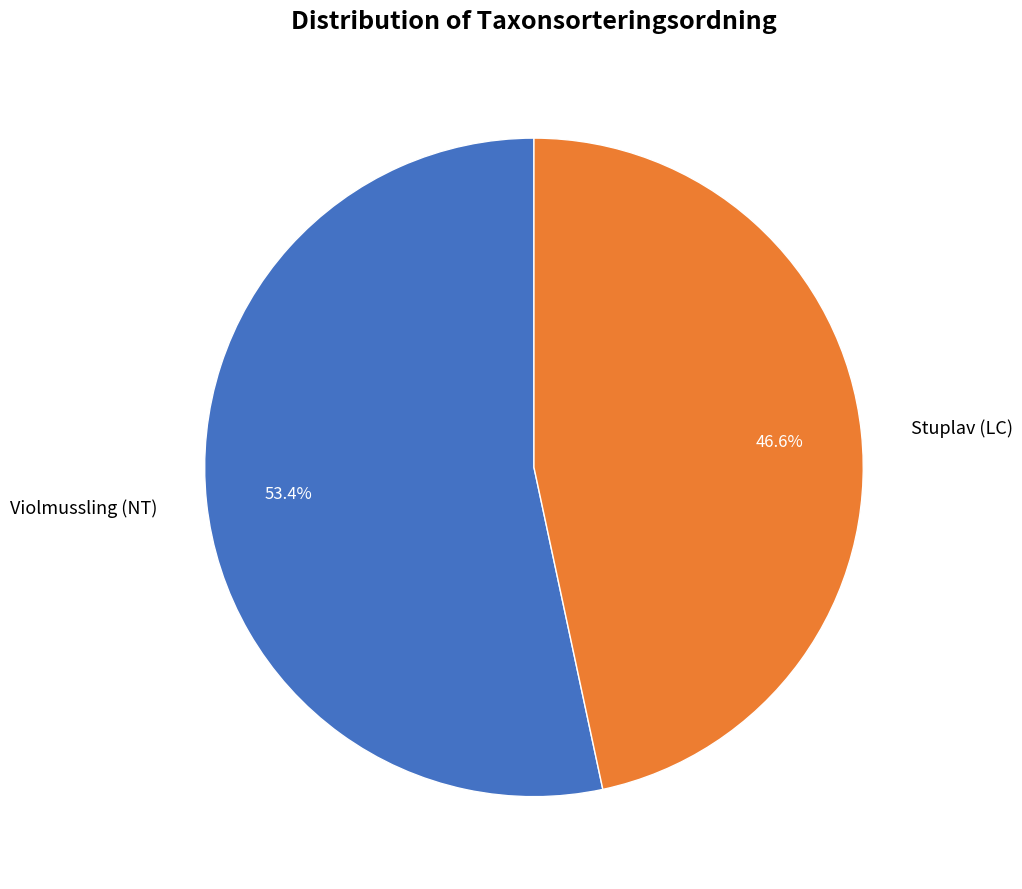

Rank the categories by value from lowest to highest.

Stuplav (LC), Violmussling (NT)